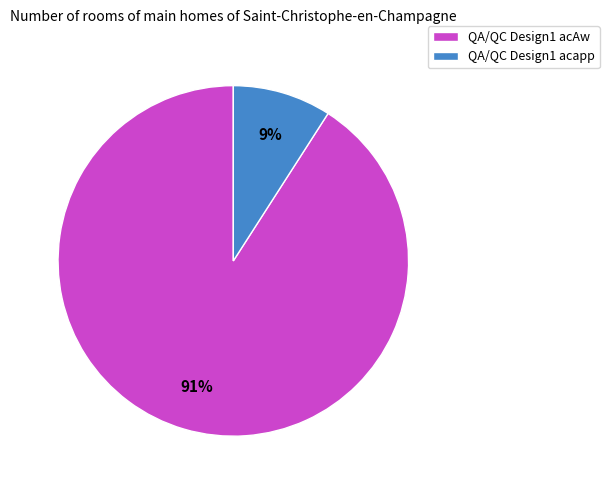

Do QA/QC Design1 acAw and QA/QC Design1 acapp together represent more than half of the pie?

Yes